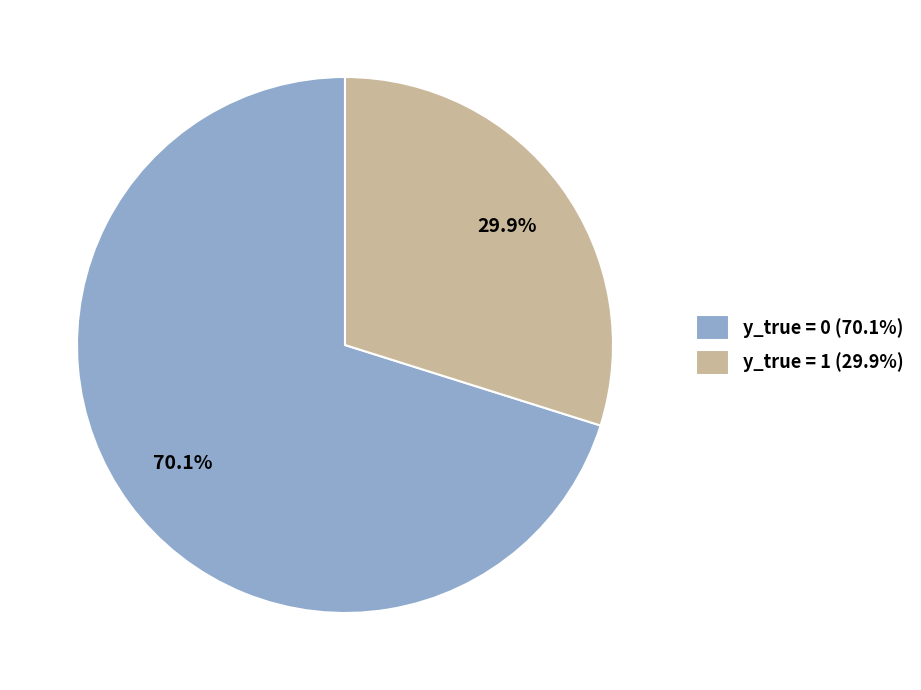

How many segments does this pie chart have?

2